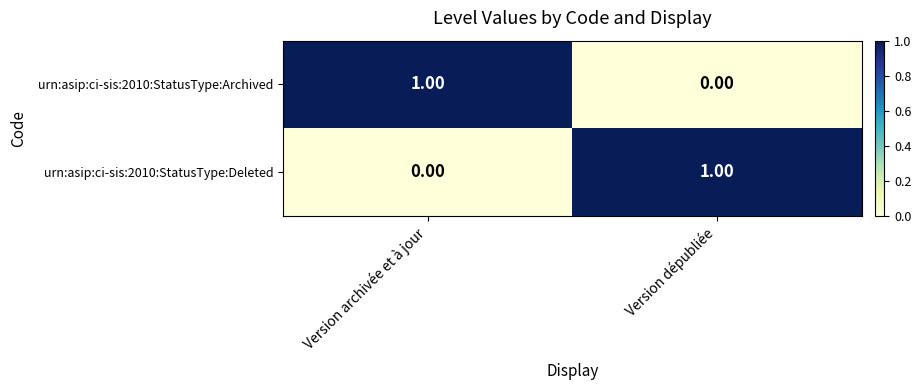

At Version dépubliée, list the series in order from largest to smallest.

urn:asip:ci-sis:2010:StatusType:Deleted, urn:asip:ci-sis:2010:StatusType:Archived